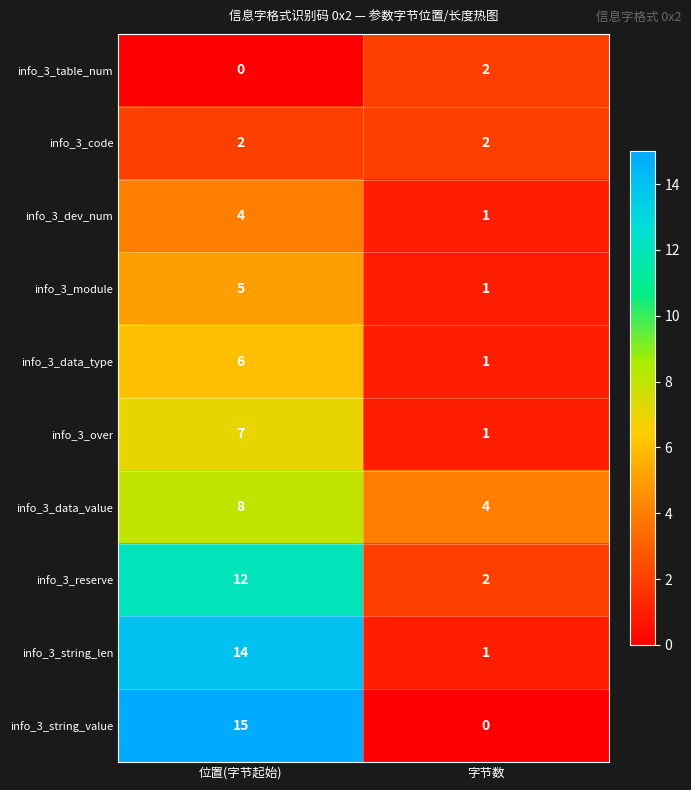

Between 位置(字节起始) and 字节数, which series saw the biggest shift?

info_3_string_value